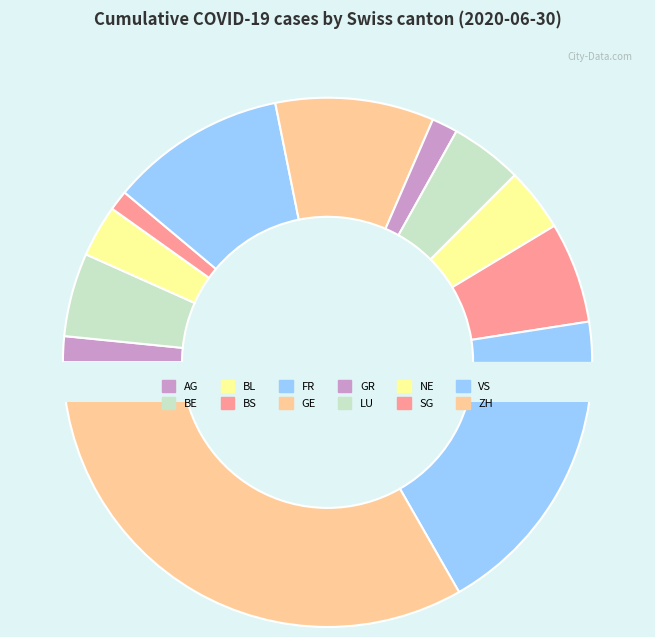

True or false: GE accounts for 12% of the total.

False